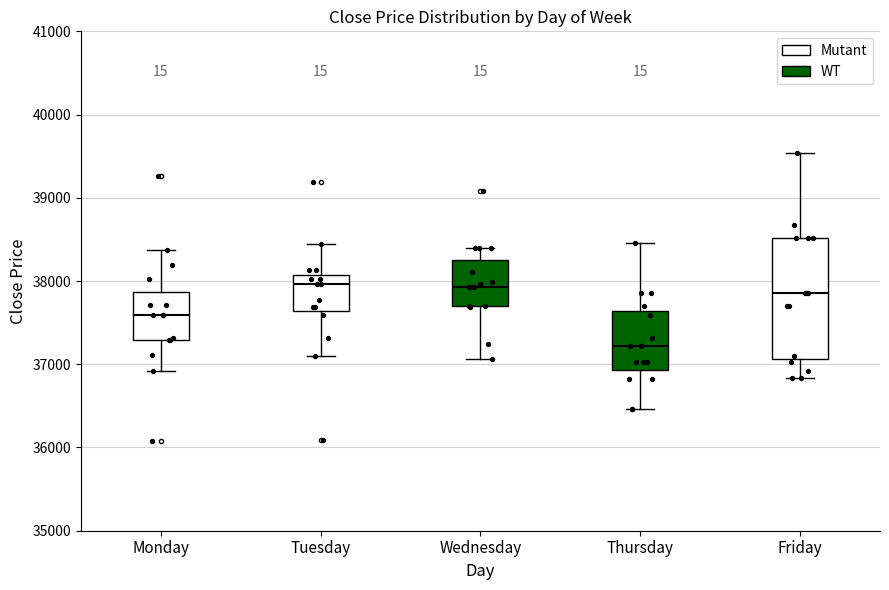

Reading left to right, transcribe this box plot: for each box, give where its median line is, the range the box spans, and where its two whiskers end, as read against the y-axis. The values are not printed on the chart, so give them approximately, as read against the axis.

Monday: median 37600, box 37300 to 37900, whiskers 36900 to 38400
Tuesday: median 38000, box 37600 to 38100, whiskers 37100 to 38400
Wednesday: median 37900, box 37700 to 38300, whiskers 37100 to 38400
Thursday: median 37200, box 36900 to 37600, whiskers 36500 to 38500
Friday: median 37900, box 37100 to 38500, whiskers 36800 to 39500